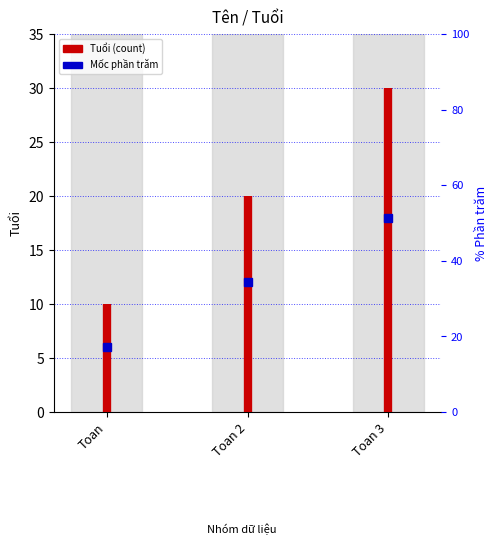

What is the change in value from Toan to Toan?

+10